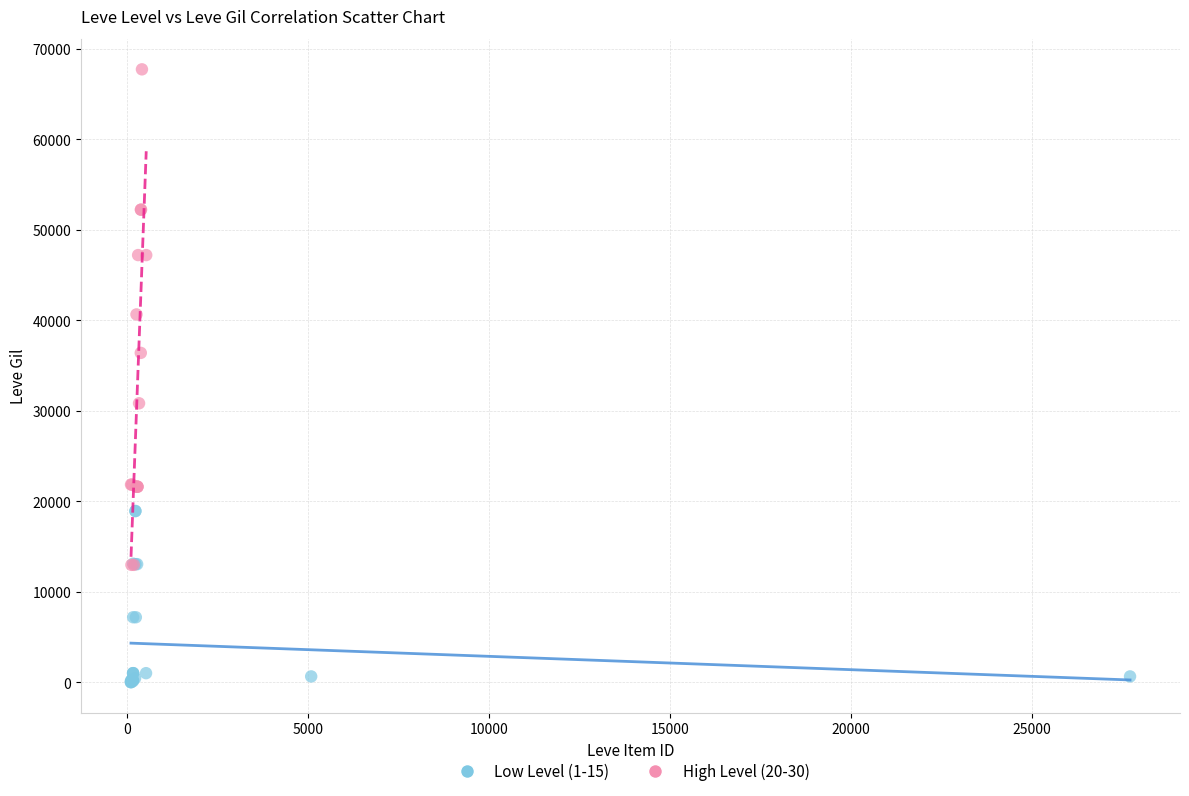

Which series reaches the maximum Y coordinate?

High Level (20-30)